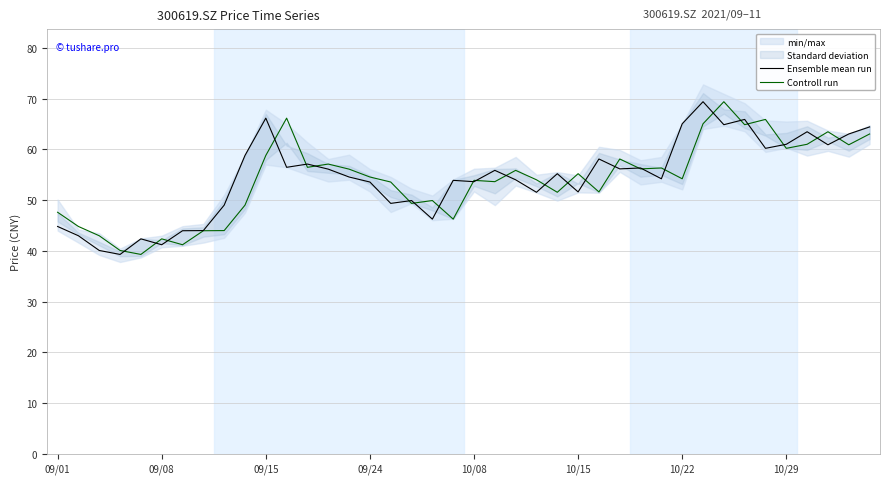

Is this an area chart (filled region under the line)?

No